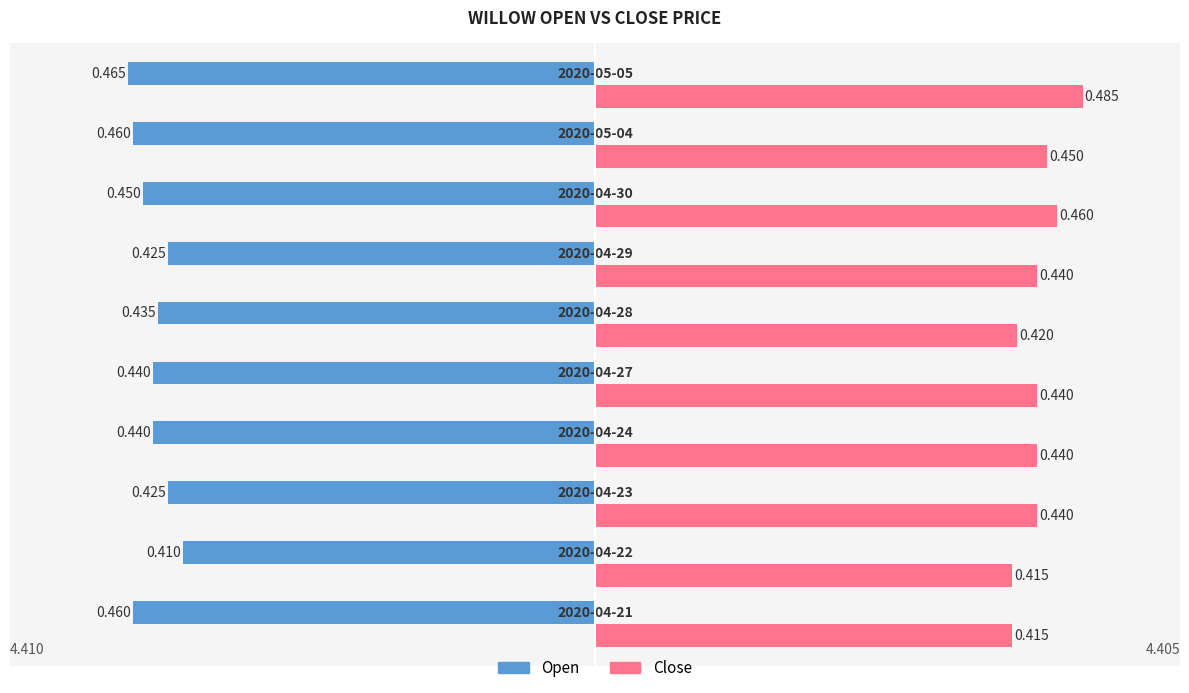

How many series are shown in this chart?

2